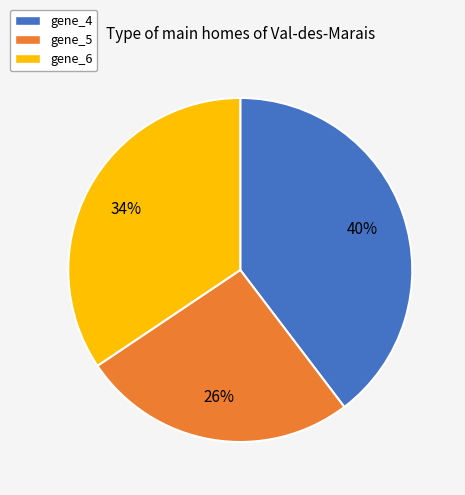

To the nearest percent, what percentage of the pie is gene_4?

40%